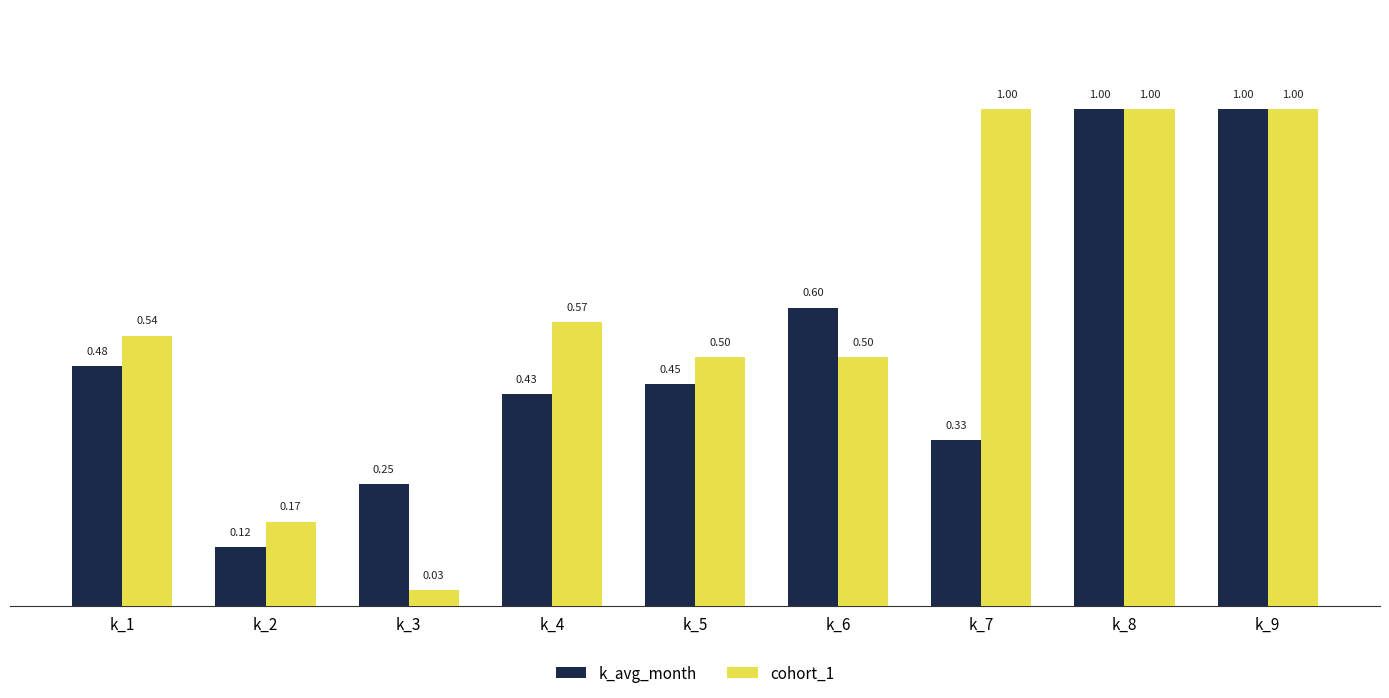

Which series has the widest spread of values?

cohort_1